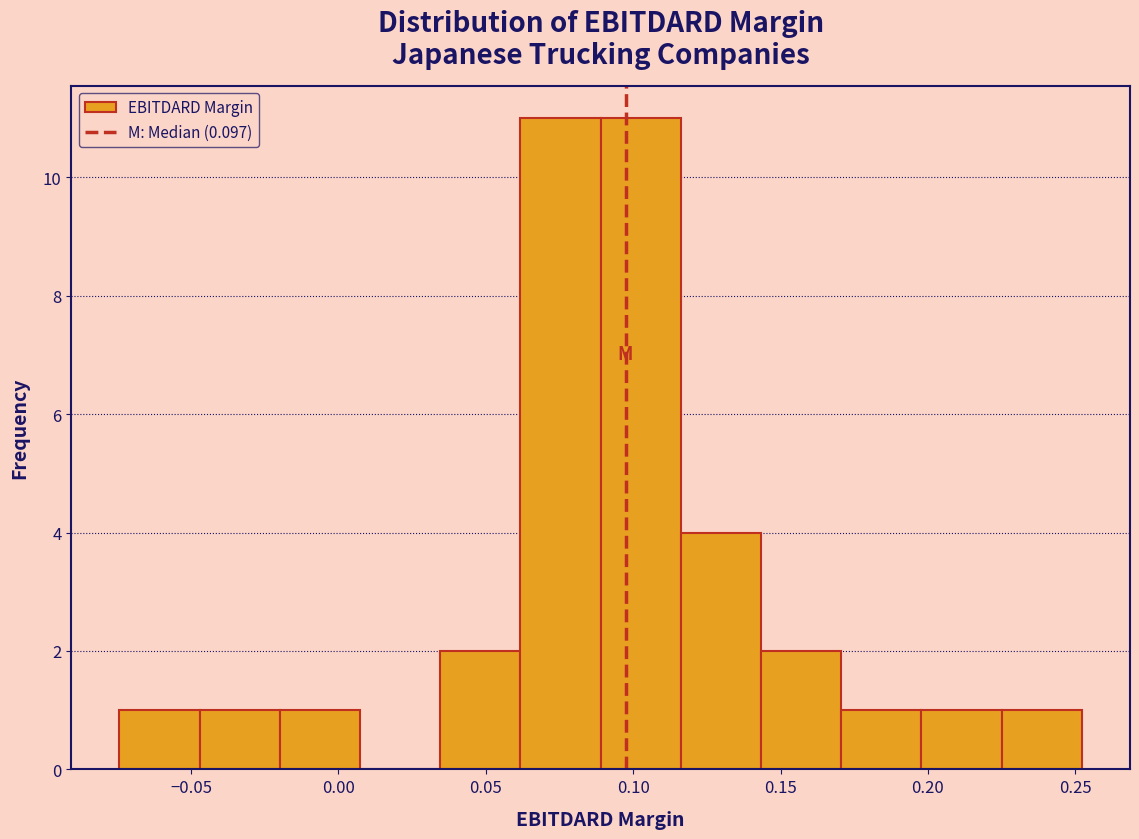

What is the height of the bar covering -0.020 to 0.005 on the x-axis? Neither the bar edges nor the heights are printed on the chart, so give them approximately, as read against the axes.

1